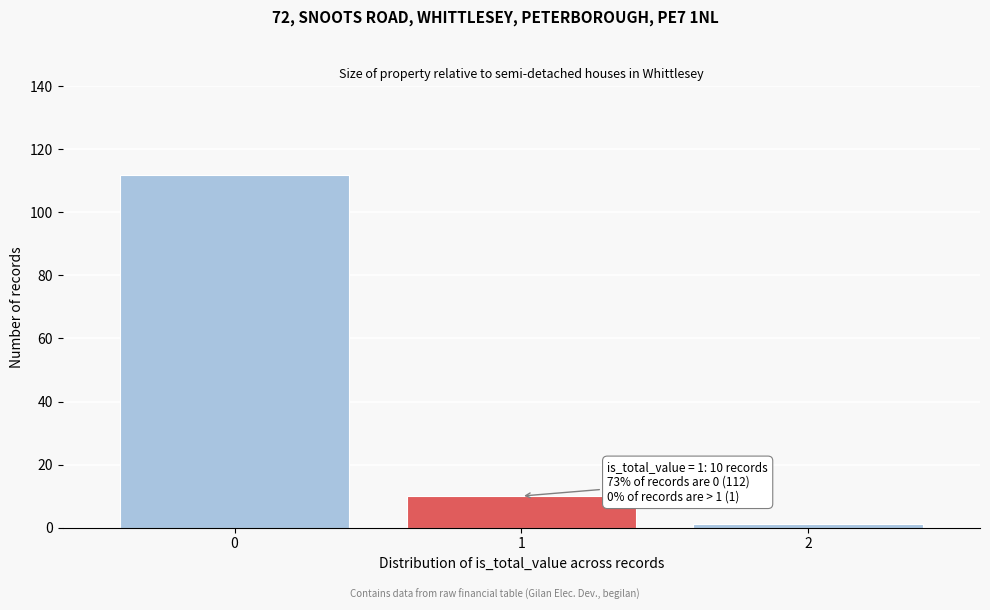

Reading left to right, transcribe all the data shown in this chart.

112	10	1